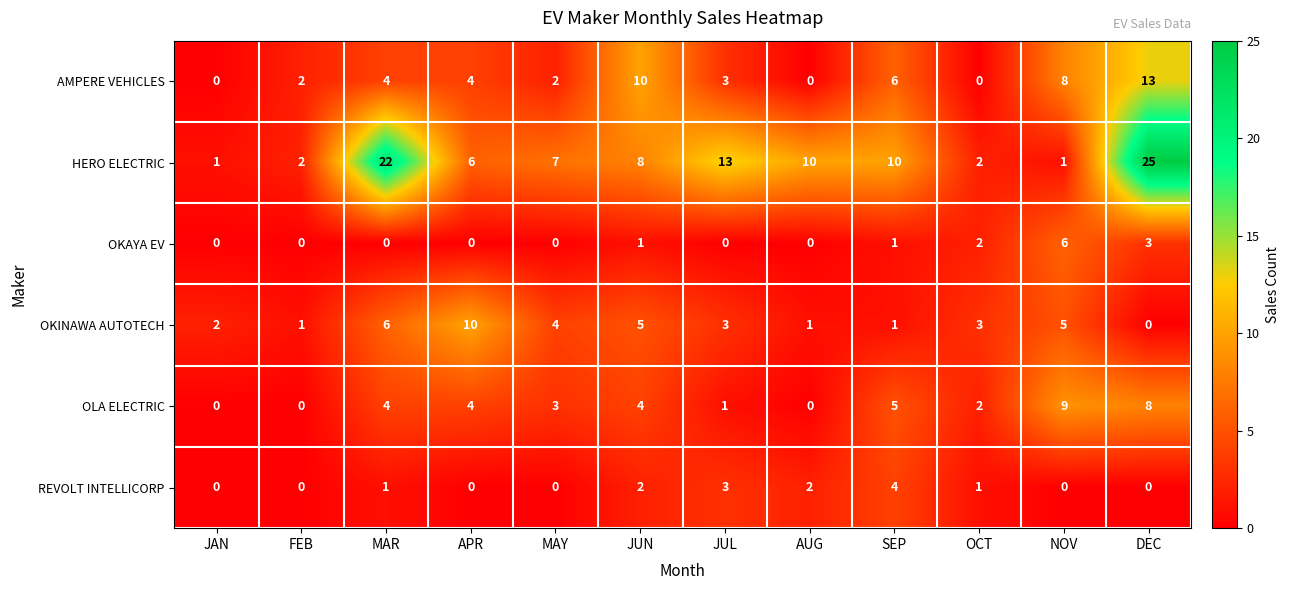

What is the difference between the HERO ELECTRIC values at SEP and JAN?

9